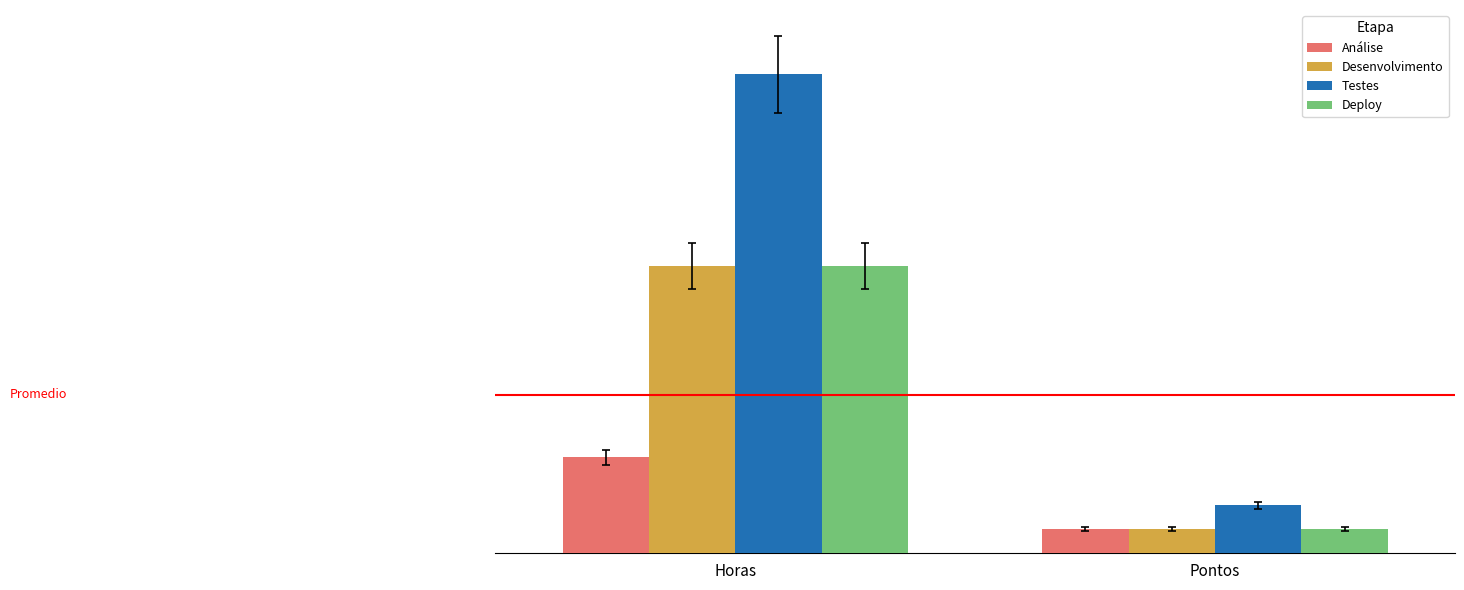

Reading left to right, what are all the values shown in this chart?

Análise: Horas=2.0	Pontos=0.5
Desenvolvimento: Horas=6.0	Pontos=0.5
Testes: Horas=10.0	Pontos=1.0
Deploy: Horas=6.0	Pontos=0.5